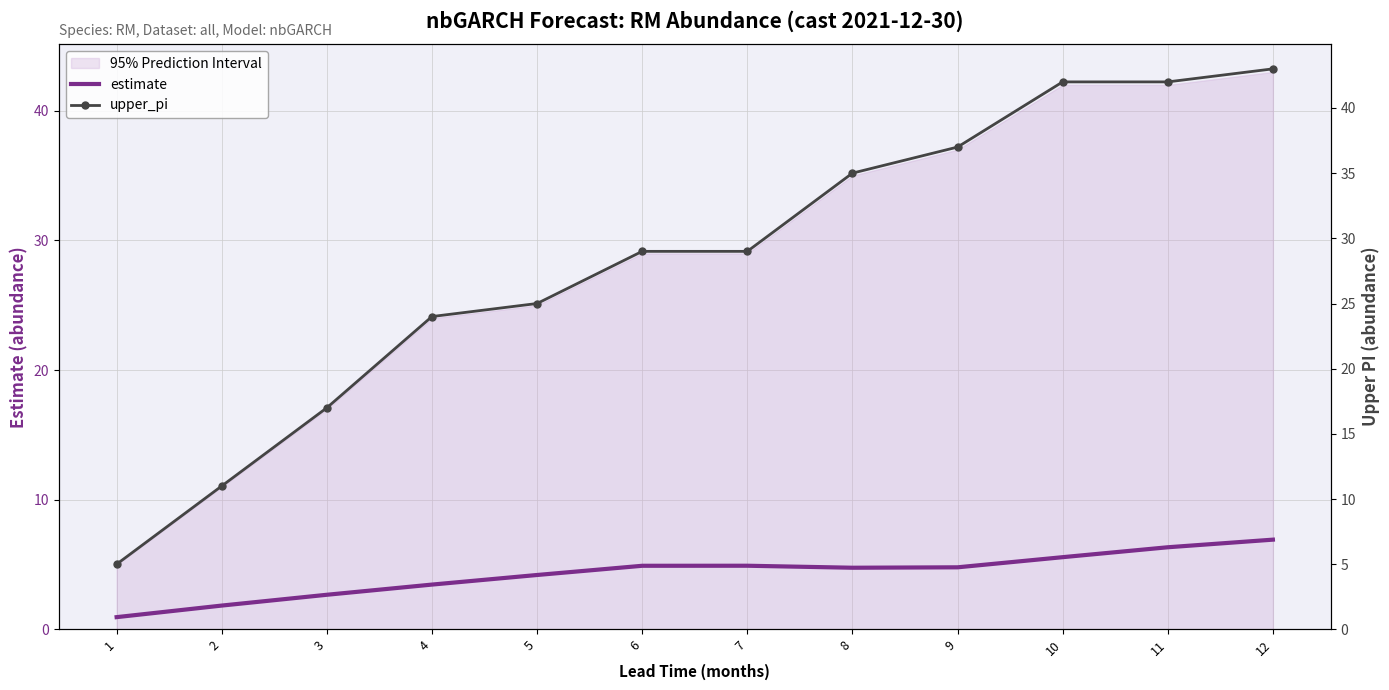

Is the value of upper_pi at 11 greater than the value of estimate at 5?

Yes